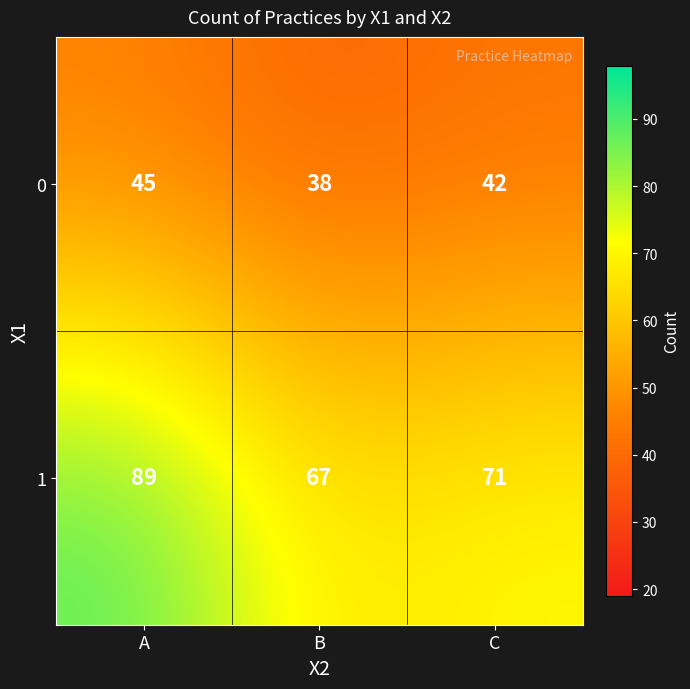

What is the highest value of the 1 series?

89